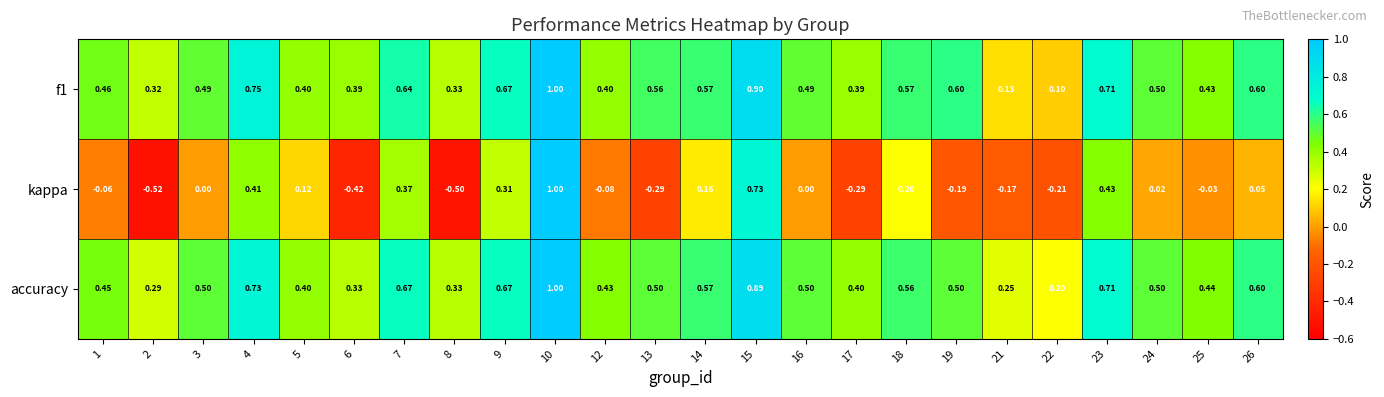

Which series changed the most between 12 and 15?

kappa